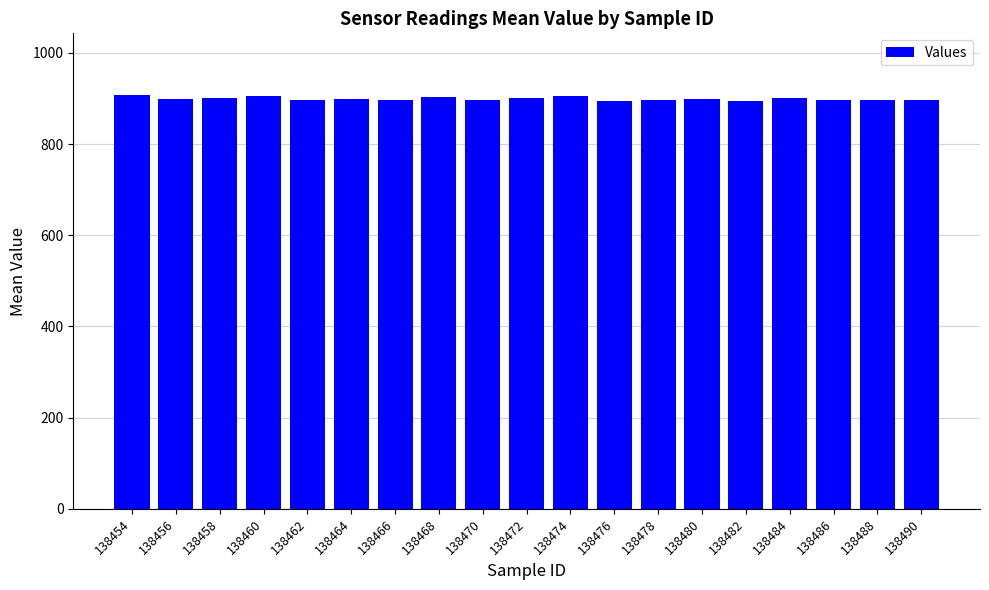

What is the sum of the values at 138456 and 138478?

1797.5